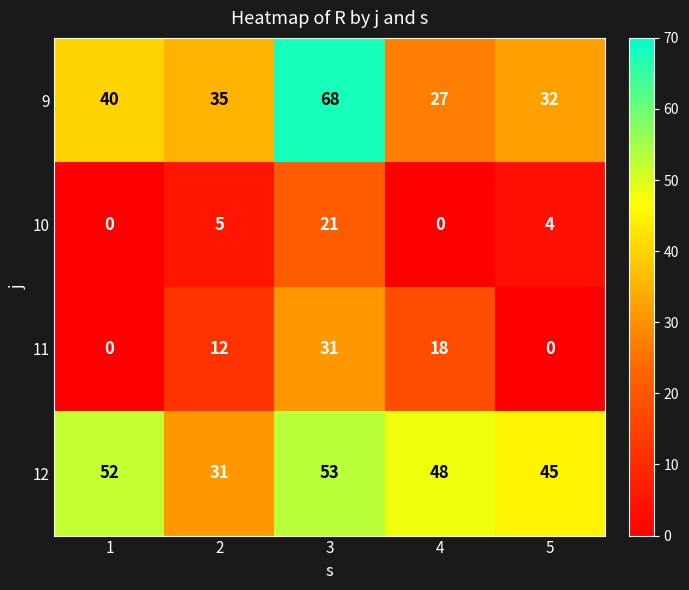

What is the greatest value displayed?

68